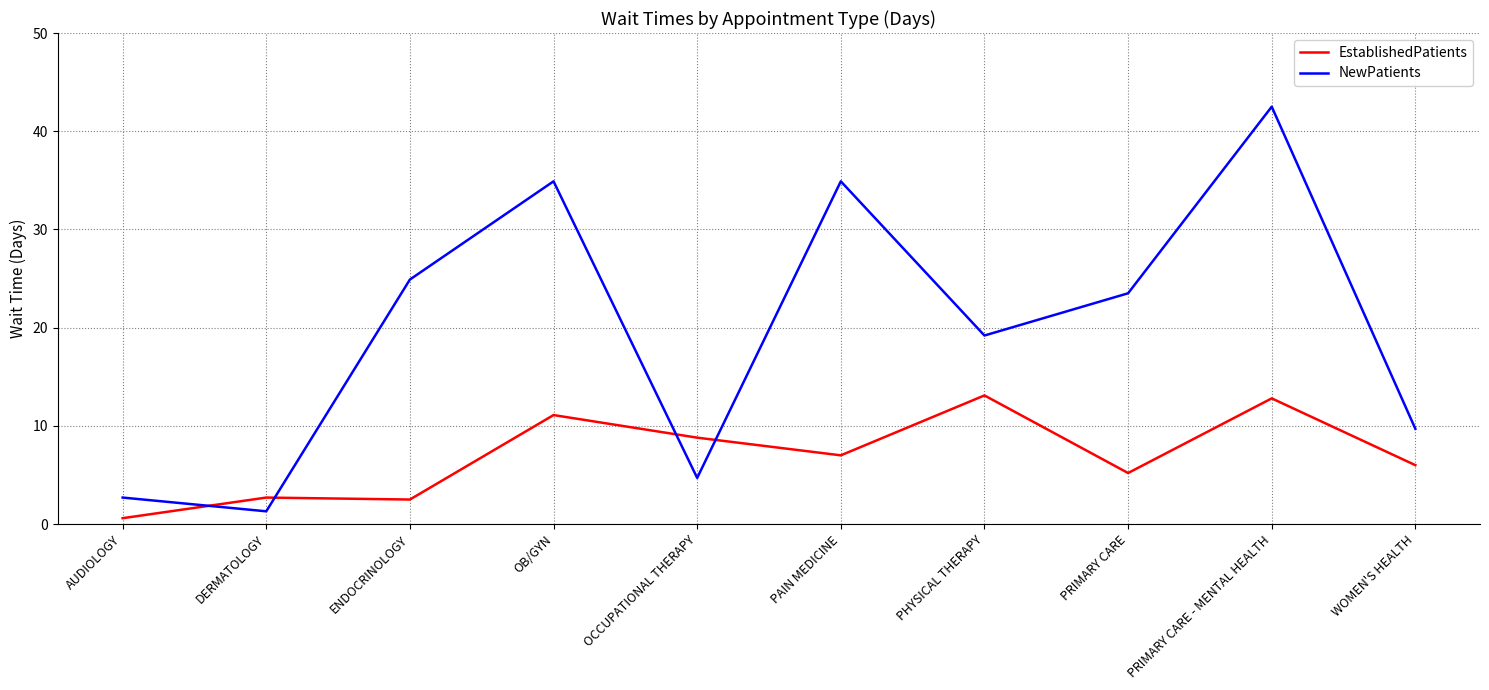

What position from the right is PRIMARY CARE - MENTAL HEALTH?

2